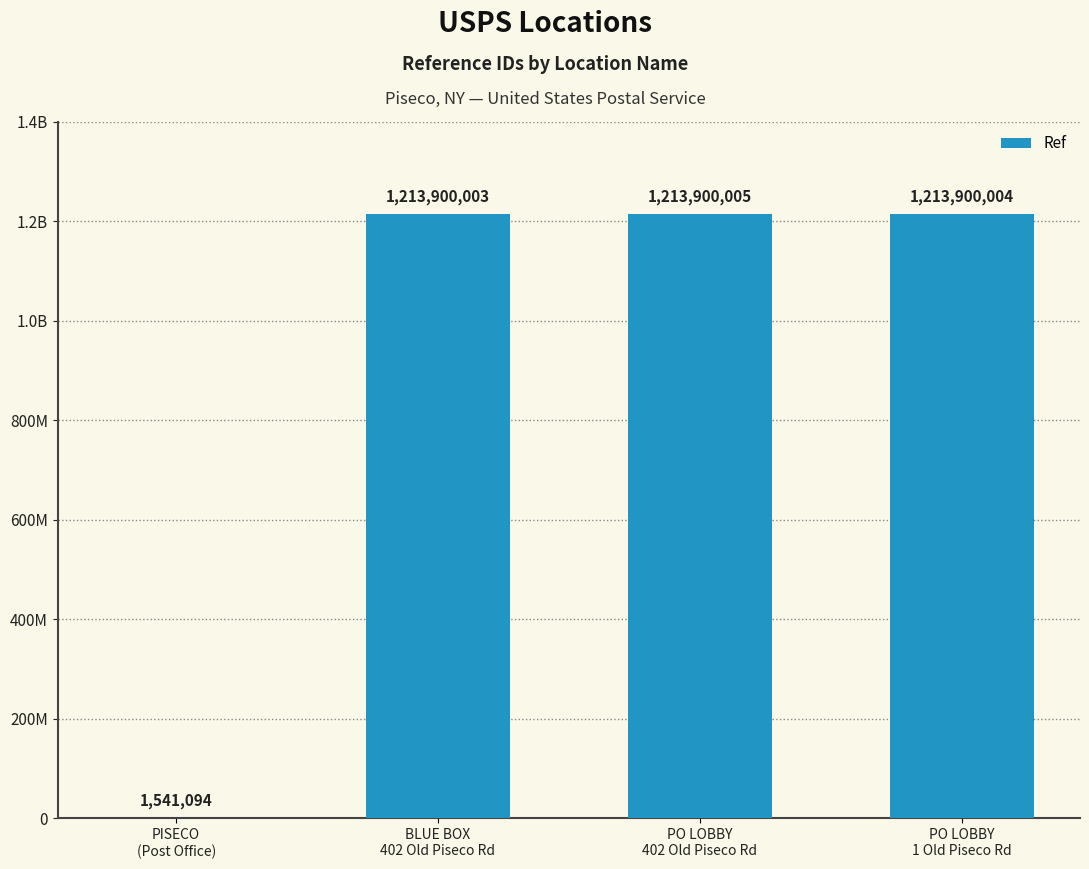

At which label is the value closest to 607720549?

BLUE BOX
402 Old Piseco Rd